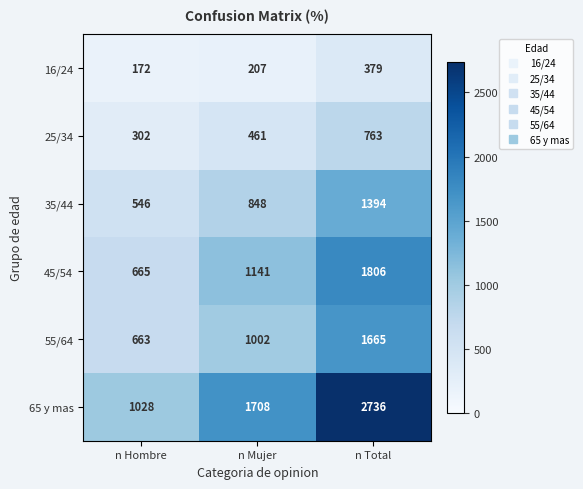

Which series has the largest total across all categories?

65 y mas